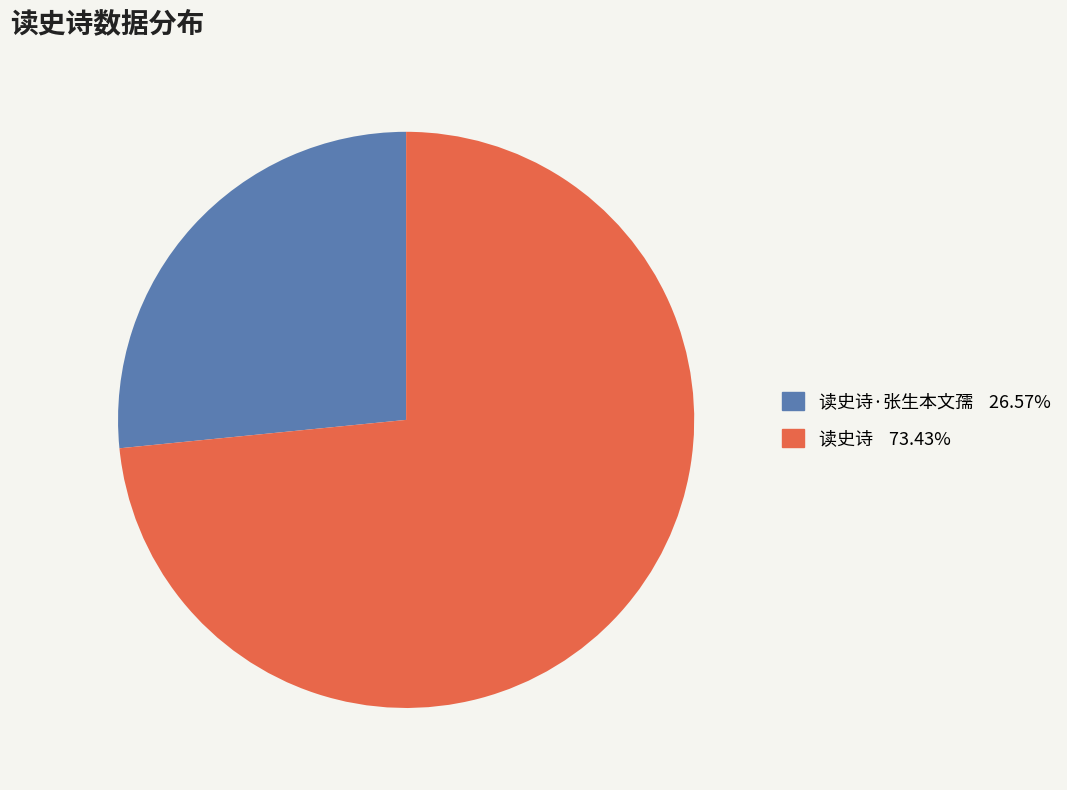

Is there a majority slice in this chart?

Yes